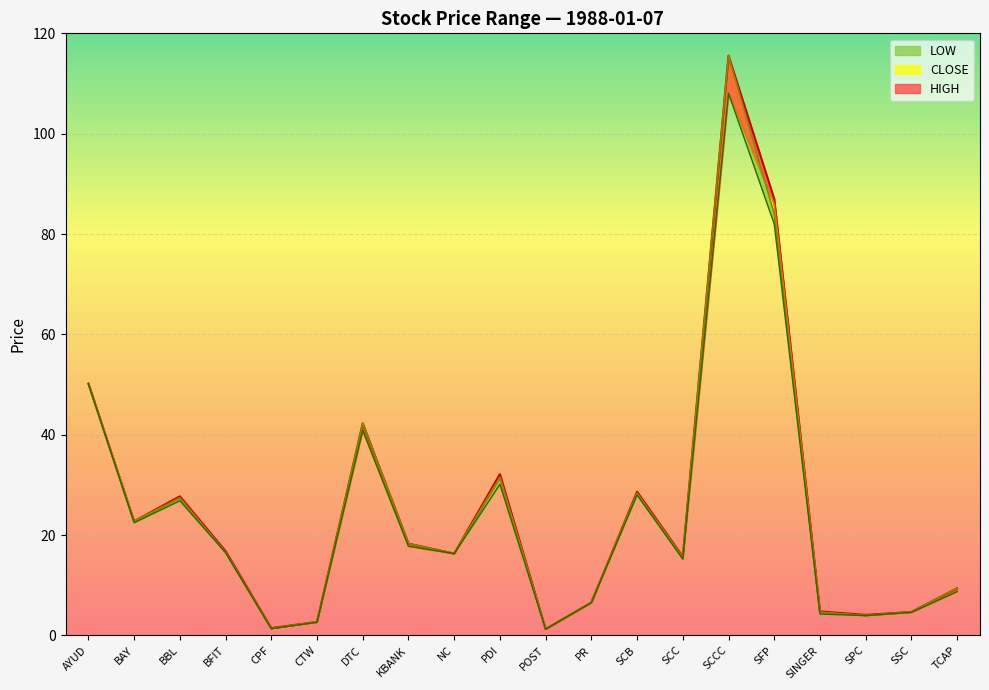

True or false: CLOSE and LOW cross at least once.

False